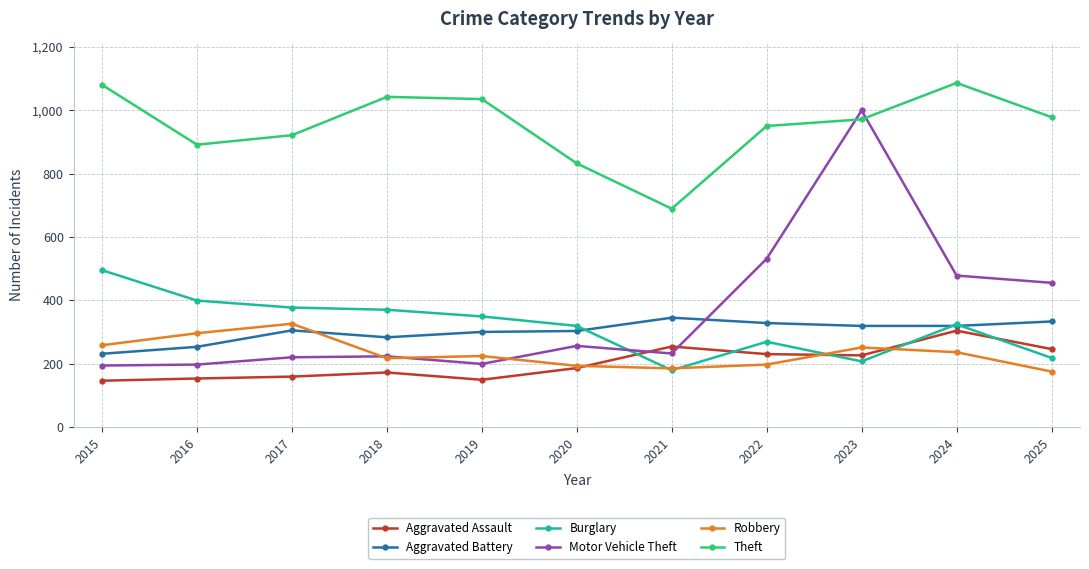

Does the chart have visible grid lines?

Yes